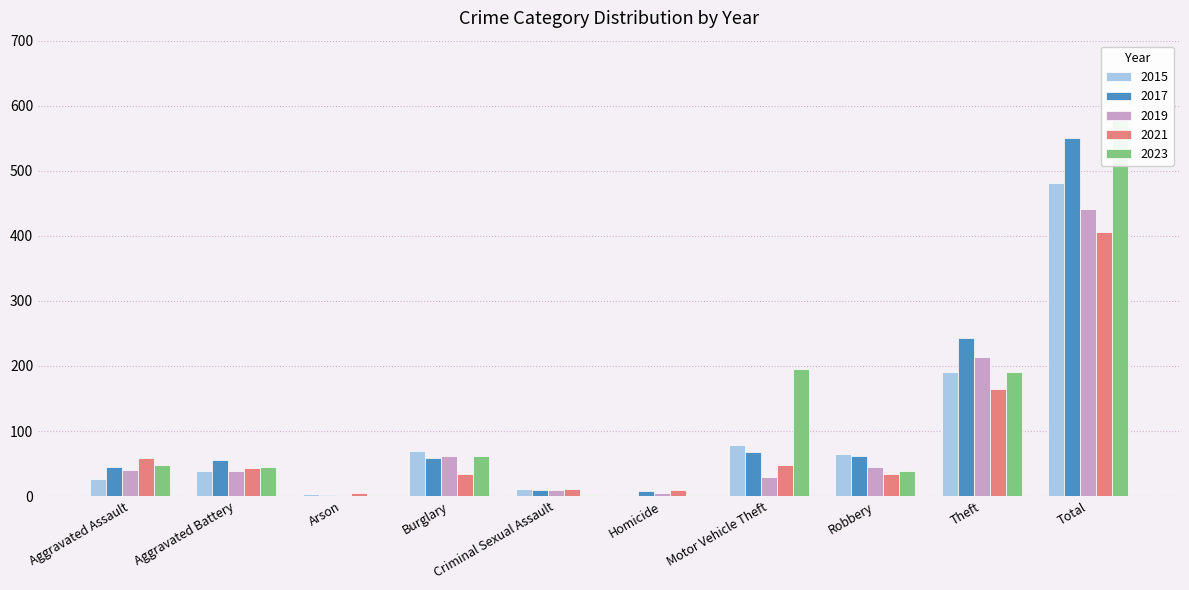

How many values in the 2015 series are below 64?

5